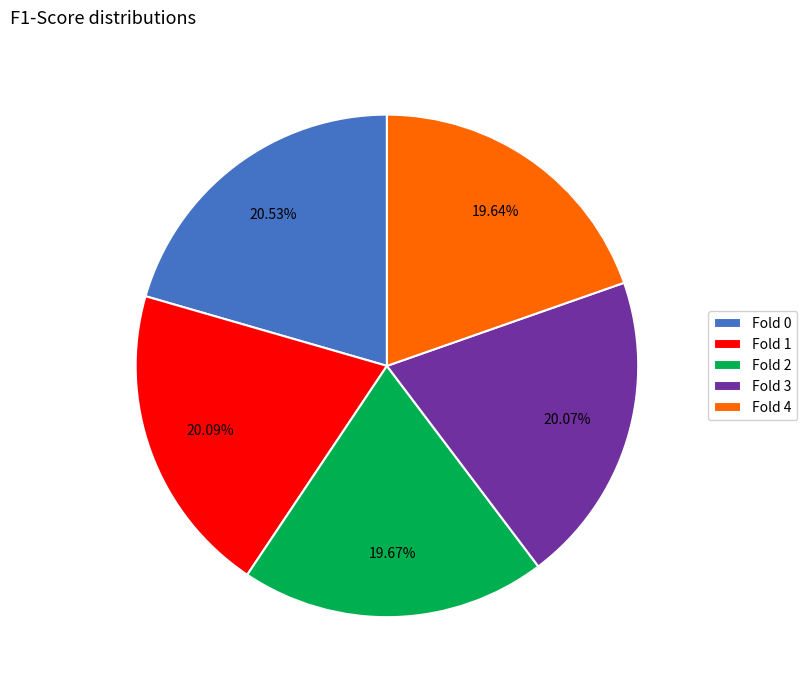

What is the ratio of the value at Fold 3 to the value at Fold 0?

1.0